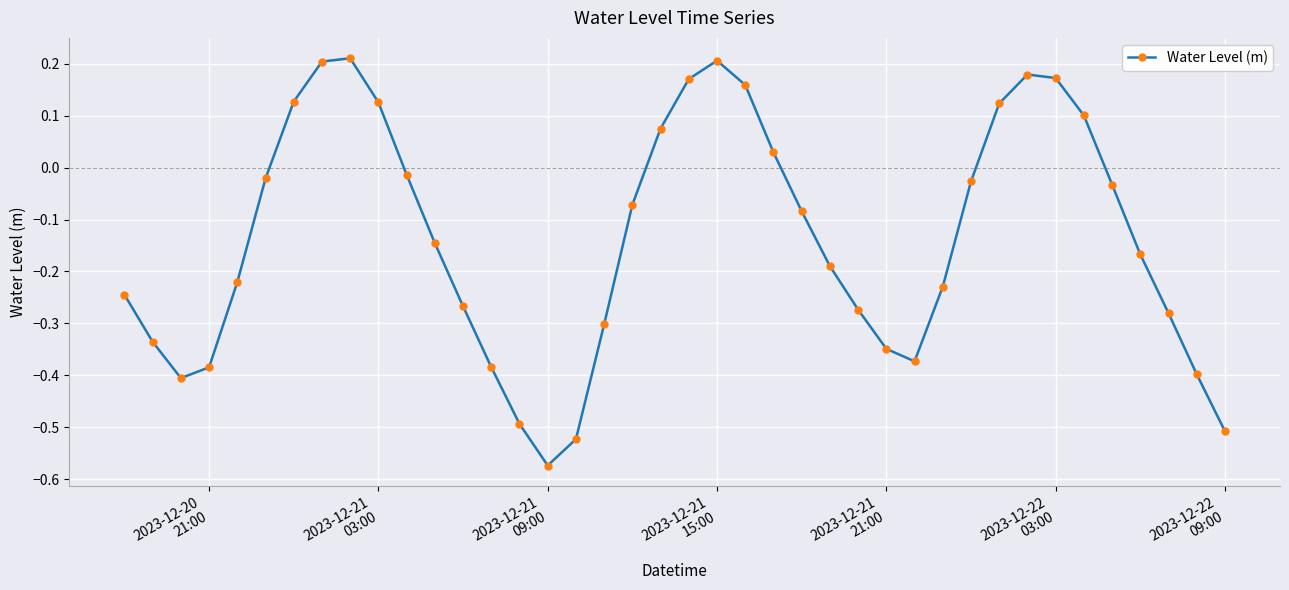

Count the number of values greater than 0.

13